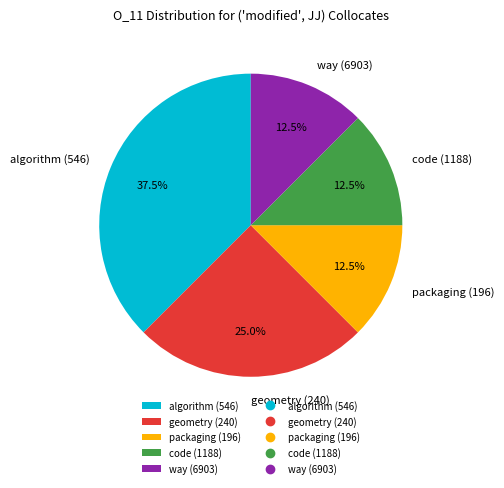

What is the ratio of the value at code (1188) to the value at geometry (240)?

0.5